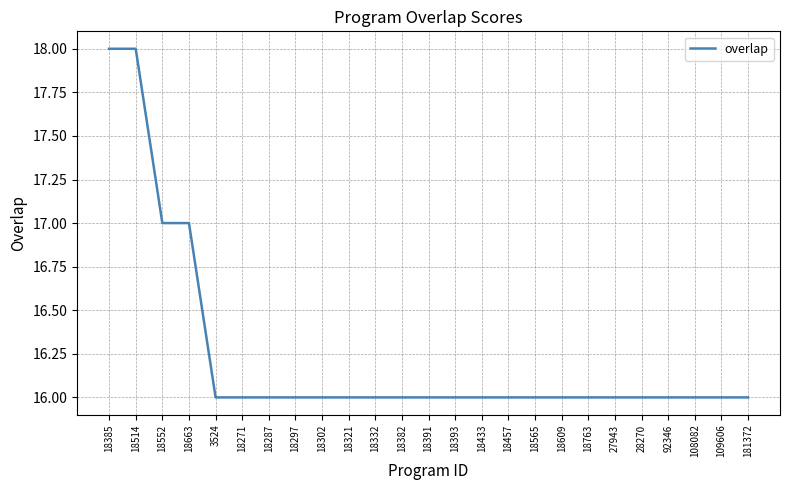

What position from the right is 18297?

18